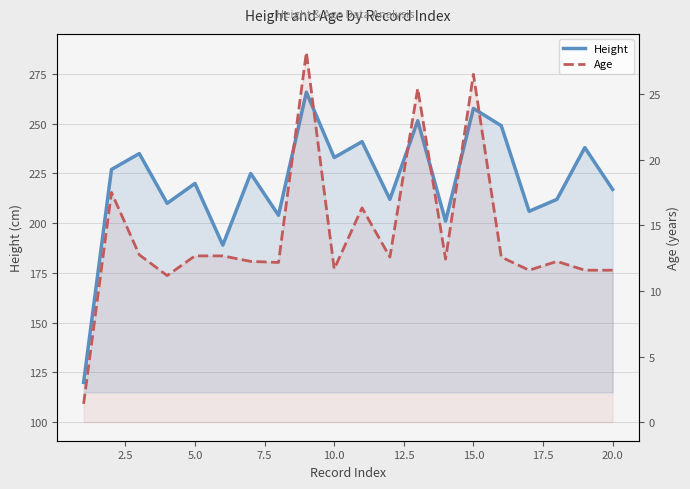

Which series has the largest total across all categories?

Height